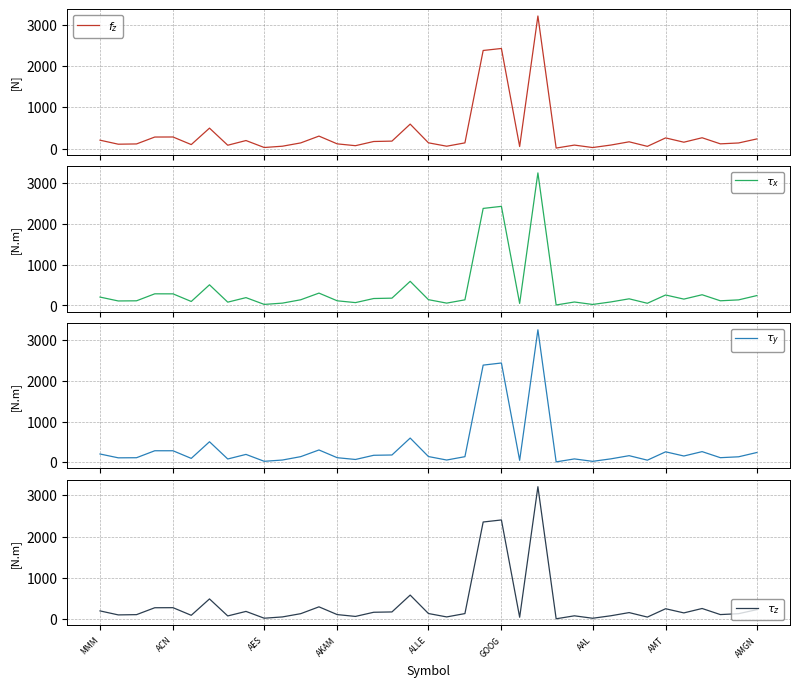

Where is $\tau_y$ nearest to the value 1631?

21